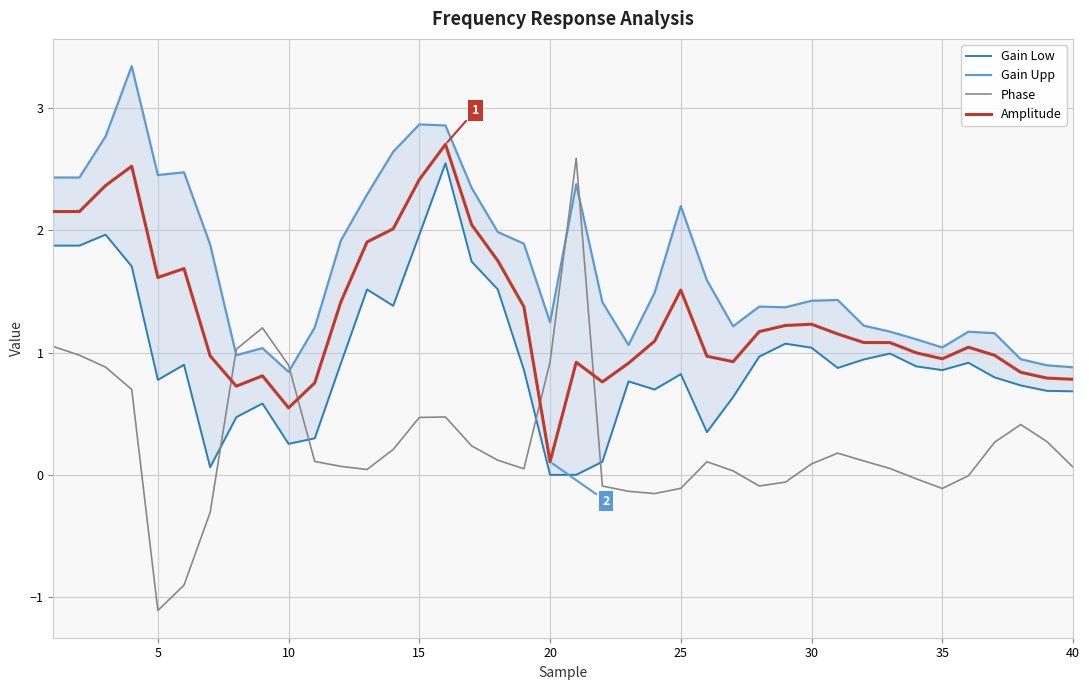

Is this an area chart (filled region under the line)?

No